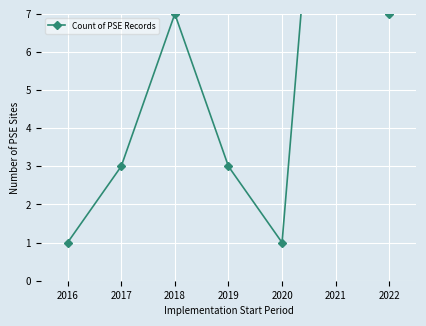

Rank the categories by value from lowest to highest.

2016, 2020, 2017, 2019, 2018, 2022, 2021